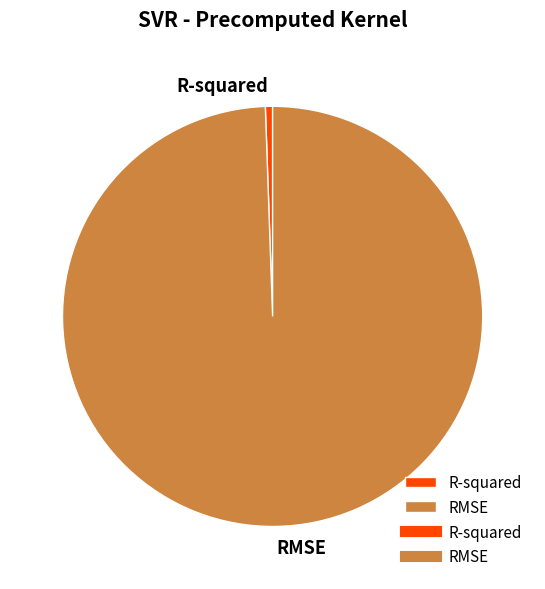

Count the number of slices in the pie.

2